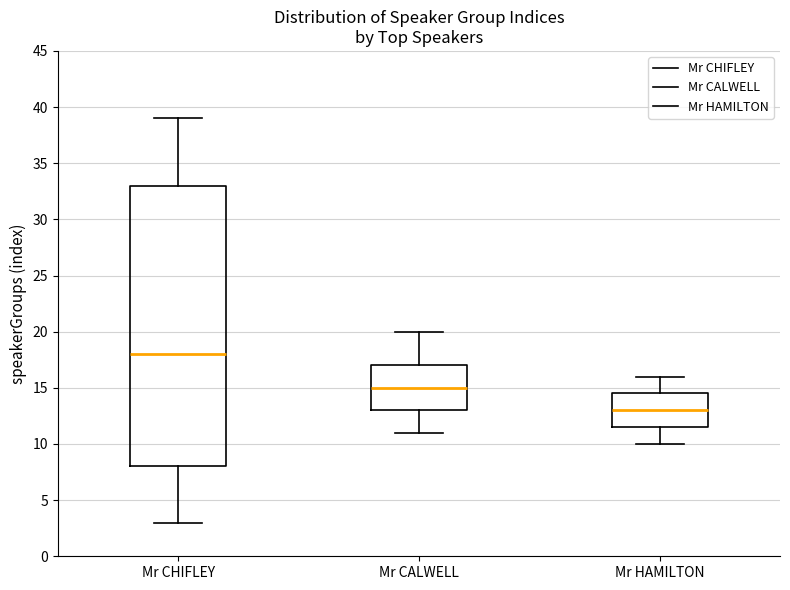

Which box's median line is the highest?

Mr CHIFLEY